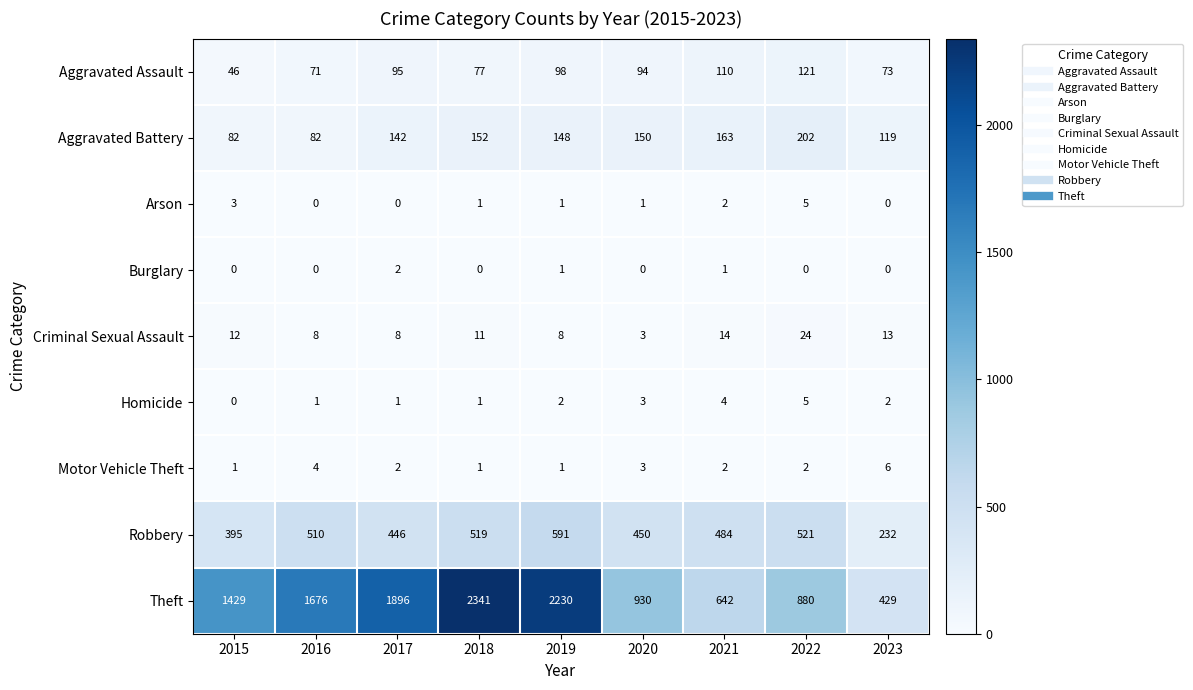

What is the maximum value shown in the chart?

2341